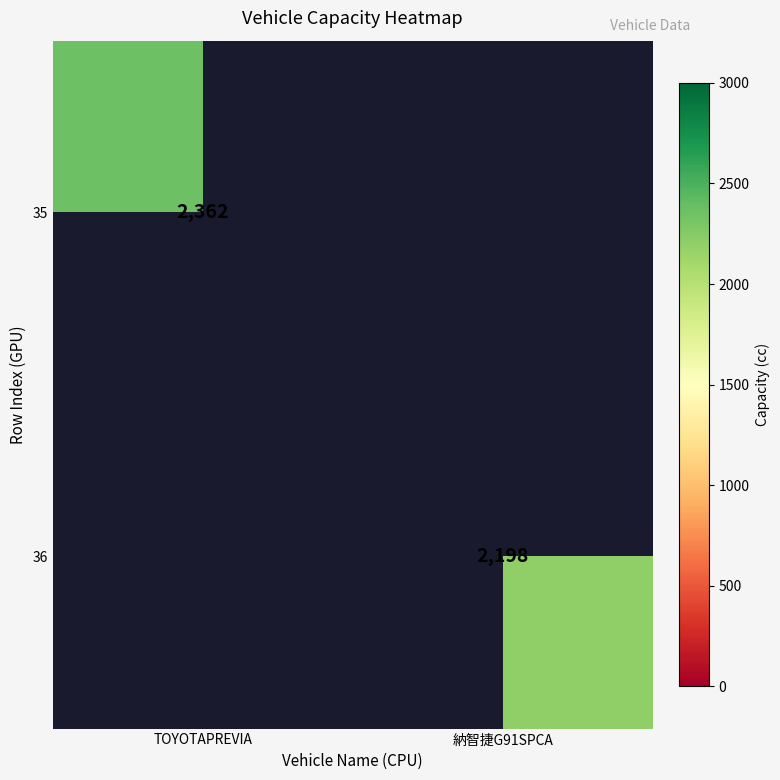

Is it true that 35 equals 1165.7 at TOYOTAPREVIA?

False